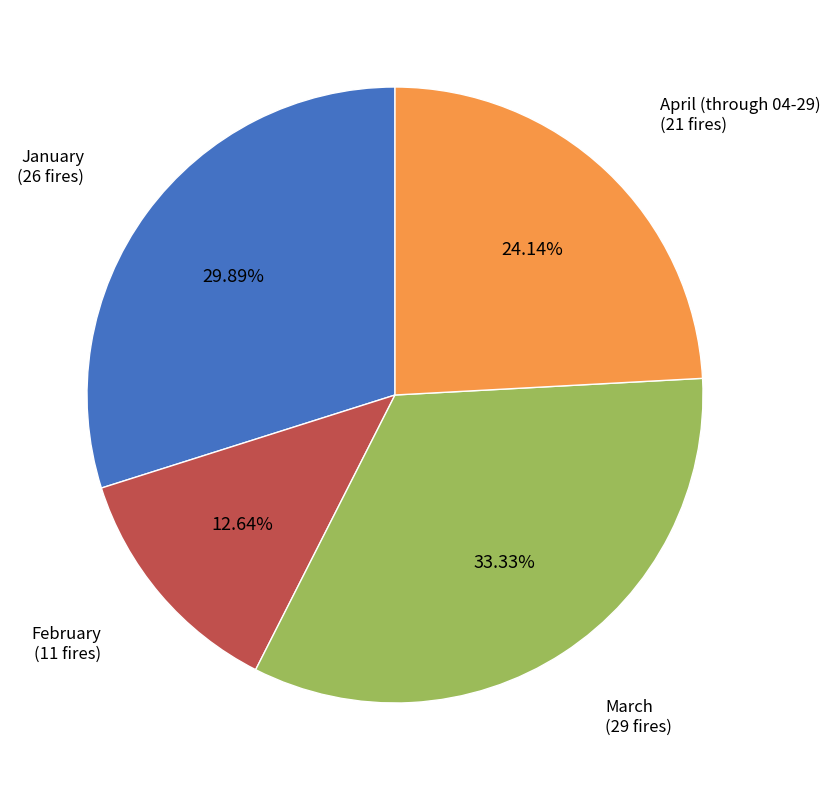

Is there a majority slice in this chart?

No